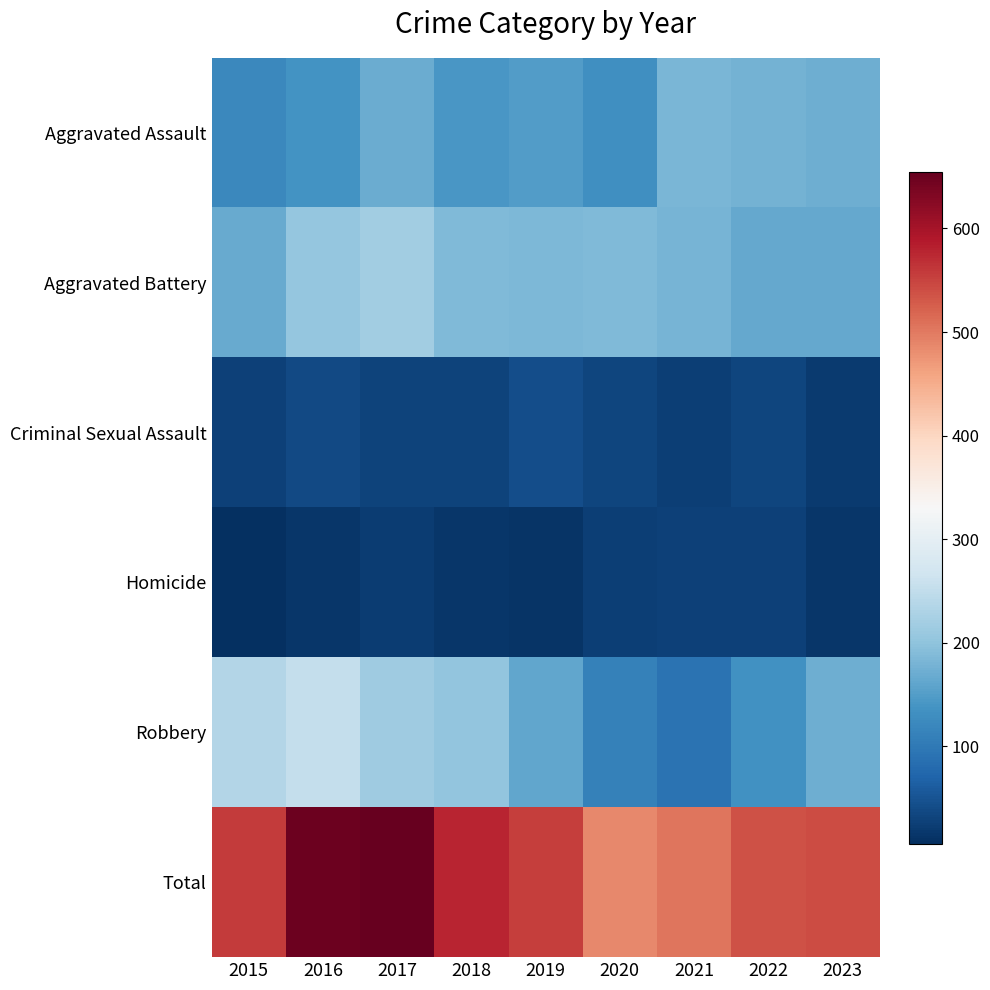

Reading left to right, what are all the values shown in this chart?

Aggravated Assault: 2015=121	2016=137	2017=170	2018=142	2019=150	2020=132	2021=182	2022=178	2023=171
Aggravated Battery: 2015=168	2016=205	2017=218	2018=187	2019=185	2020=187	2021=180	2022=165	2023=164
Criminal Sexual Assault: 2015=27	2016=37	2017=31	2018=31	2019=43	2020=33	2021=24	2022=32	2023=21
Homicide: 2015=6	2016=16	2017=22	2018=15	2019=13	2020=24	2021=27	2022=27	2023=14
Robbery: 2015=235	2016=253	2017=214	2018=202	2019=163	2020=111	2021=91	2022=135	2023=172
Total: 2015=557	2016=648	2017=655	2018=577	2019=554	2020=487	2021=504	2022=537	2023=542